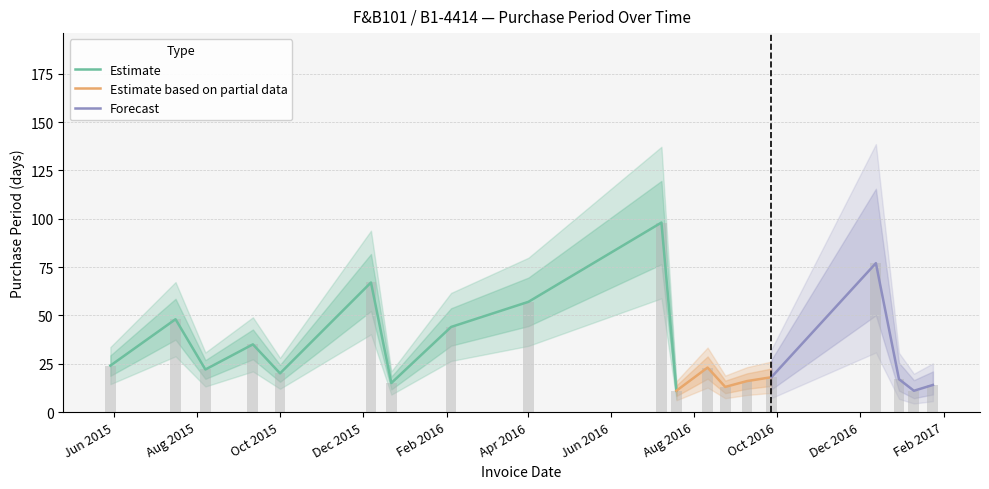

The value at 2015-12-22 is 21. True or false?

False